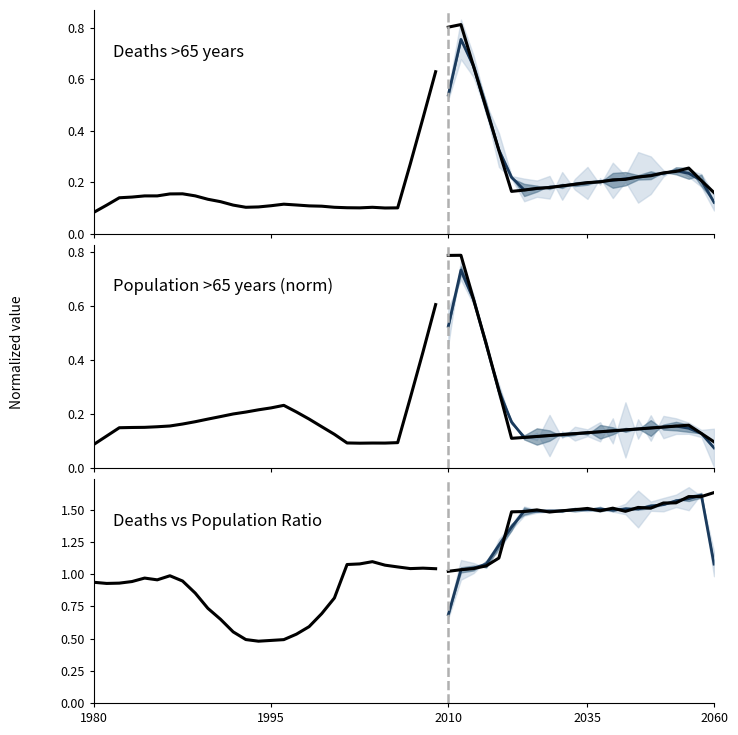

Count the number of data series in this chart.

3